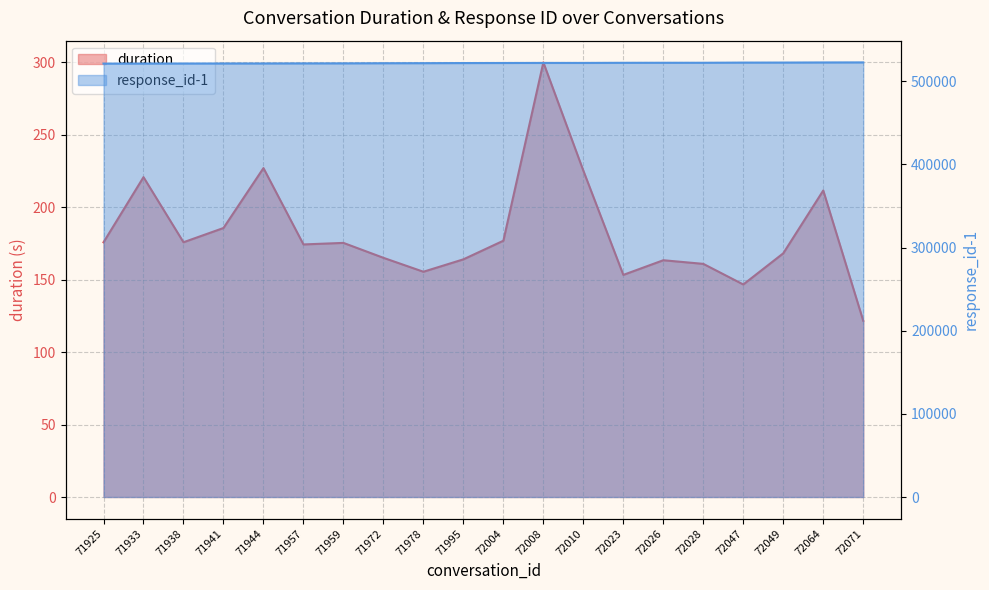

How many series are shown in this chart?

2